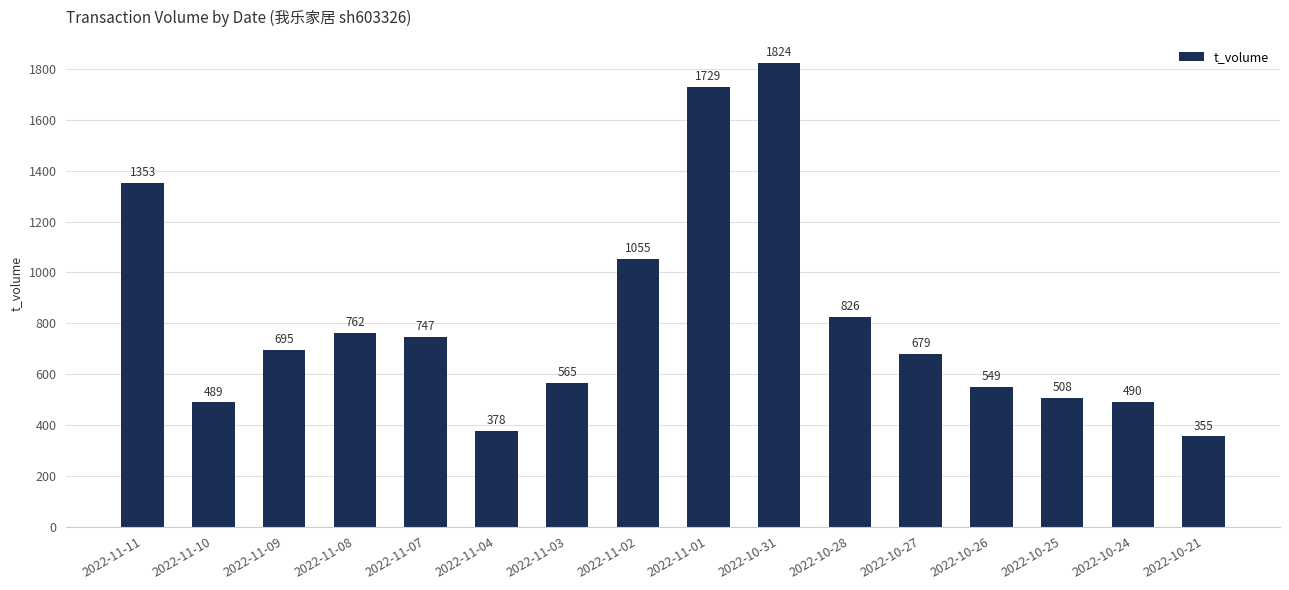

What is the maximum value shown in the chart?

1824